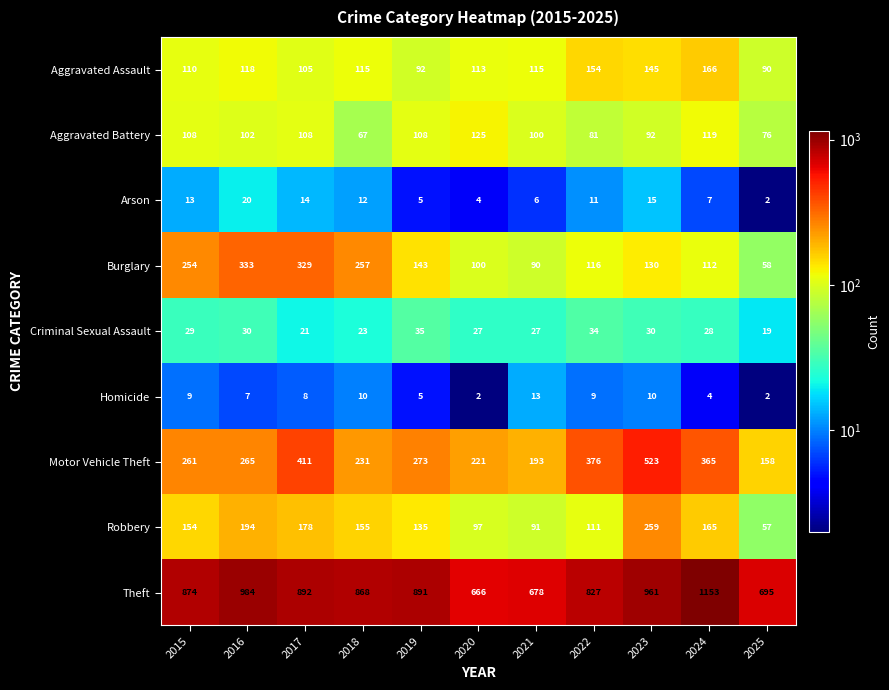

What is the difference between the second highest and second lowest values in the Aggravated Assault series?

62